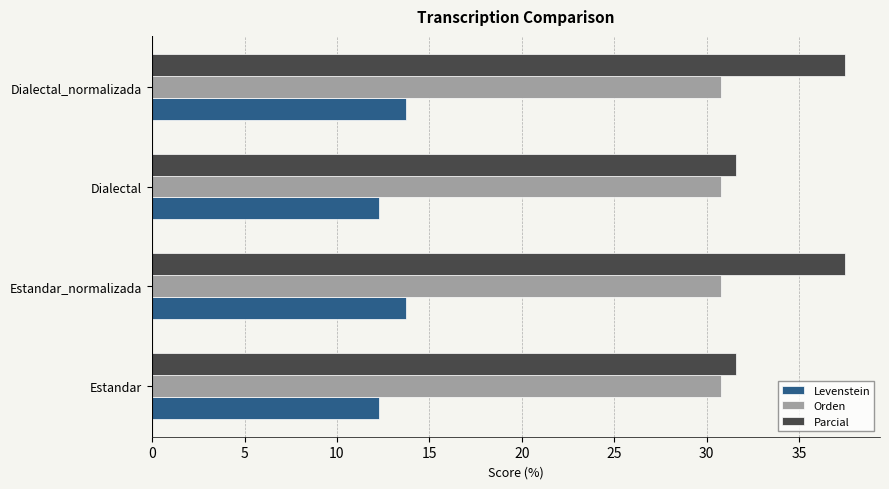

Which series has the largest total across all categories?

Parcial